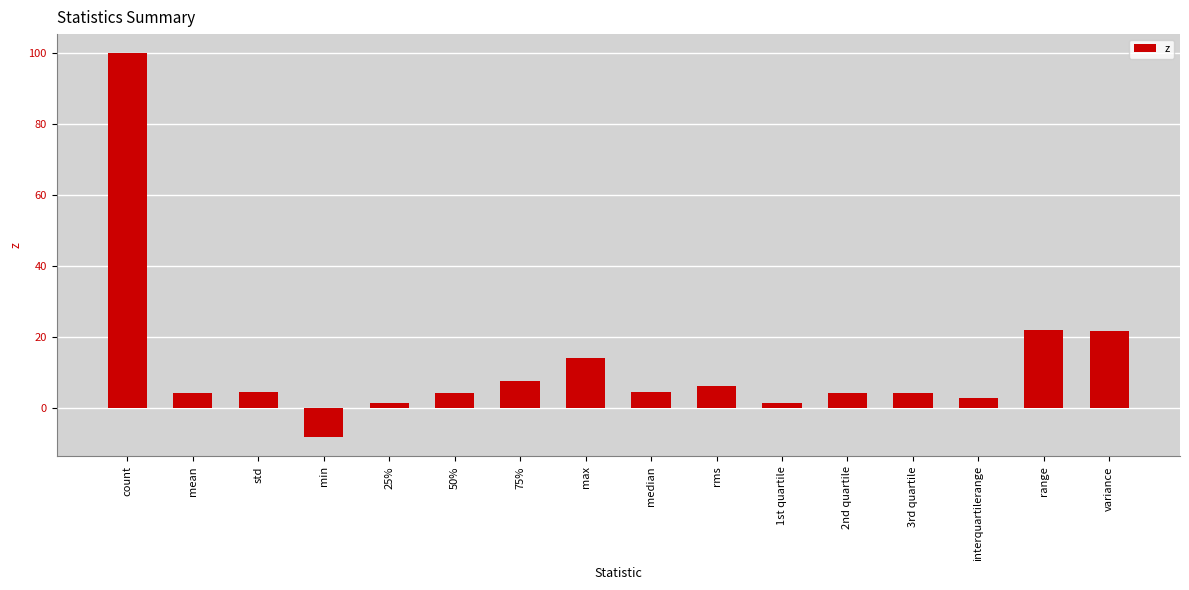

What is the approximate value at min?

-8.1